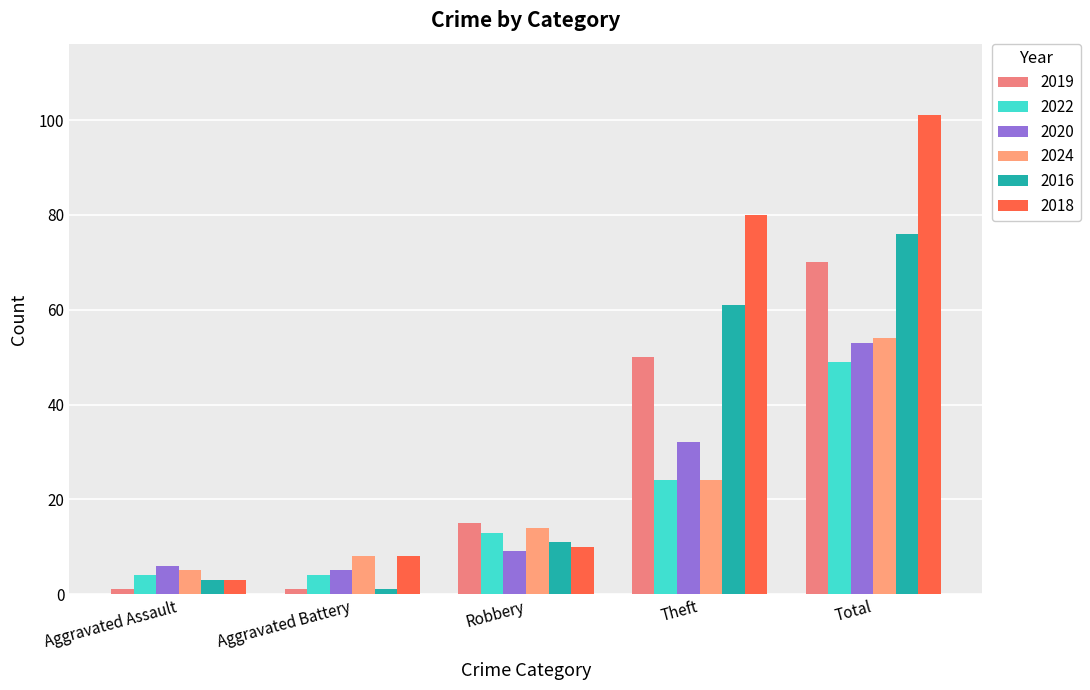

Count the number of data series in this chart.

6